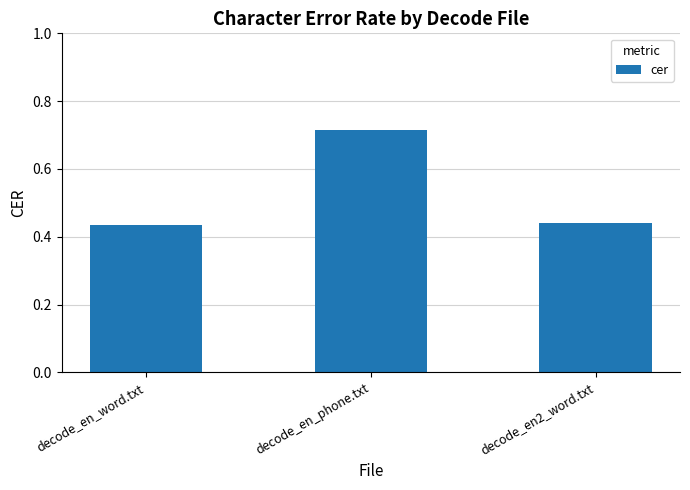

Does the chart contain stacked bars?

No